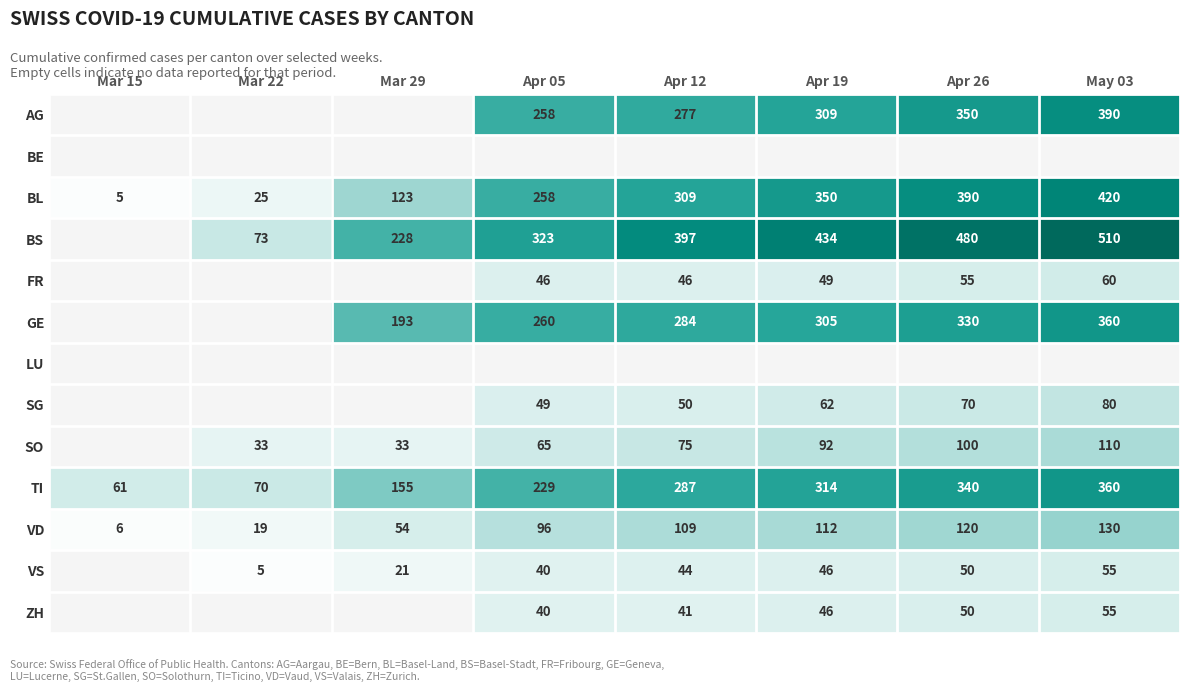

Which category has the lowest value across all series?

Mar 15